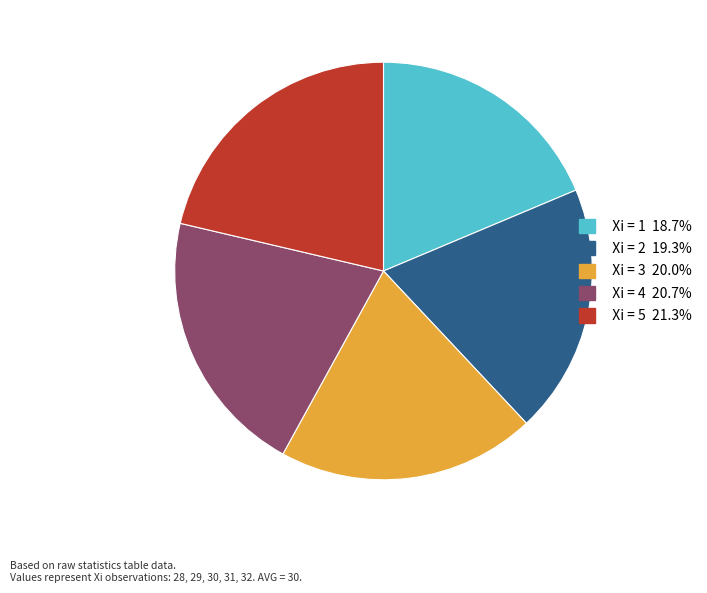

Is there a majority slice in this chart?

No